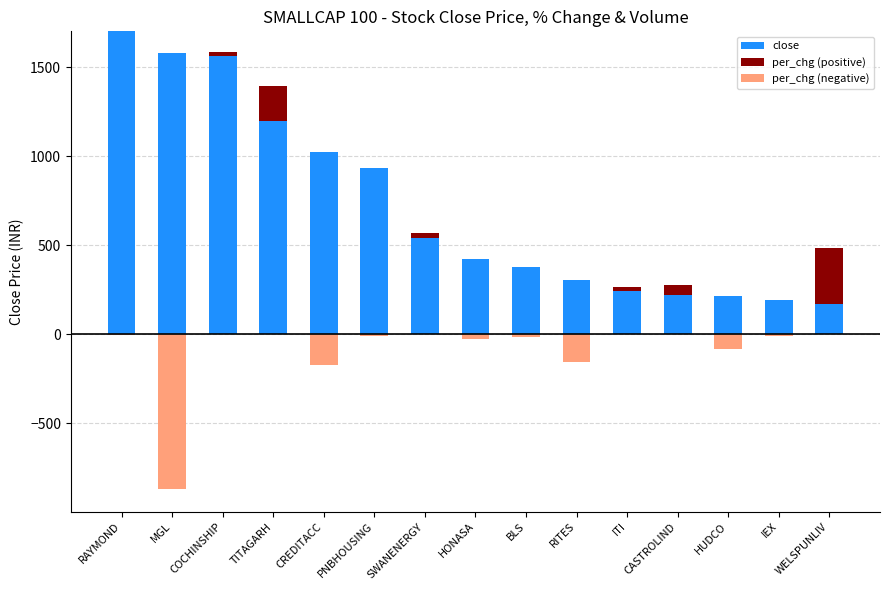

At how many categories does at least one series exceed -274?

15